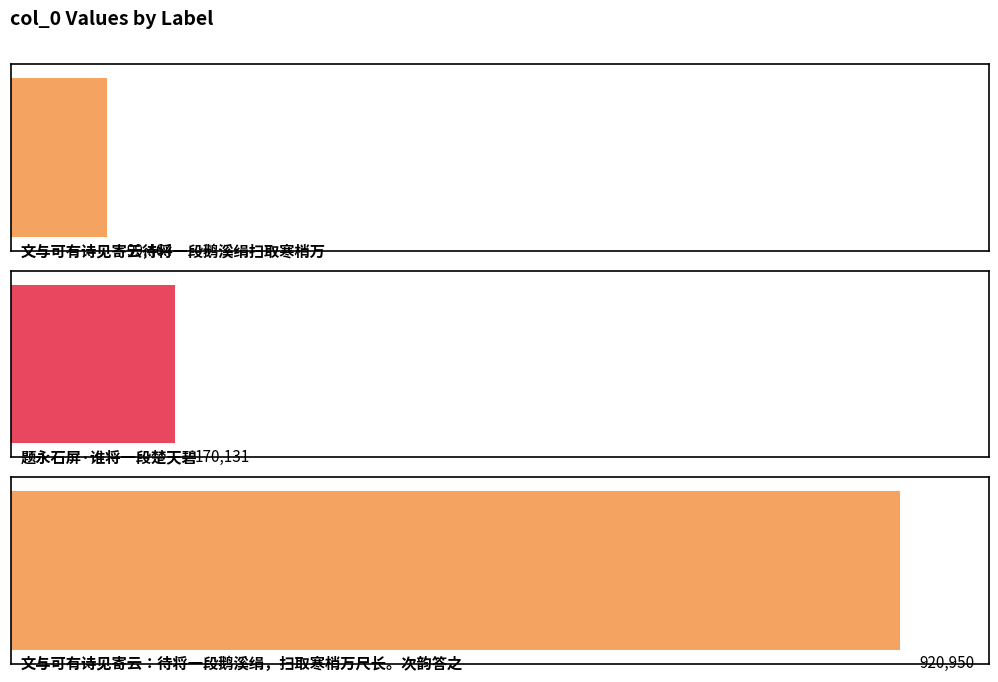

The chart shows a value of 920950 at 文与可有诗见寄云：待将一段鹅溪绢，扫取寒梢万尺长。次韵答之. True or false?

True